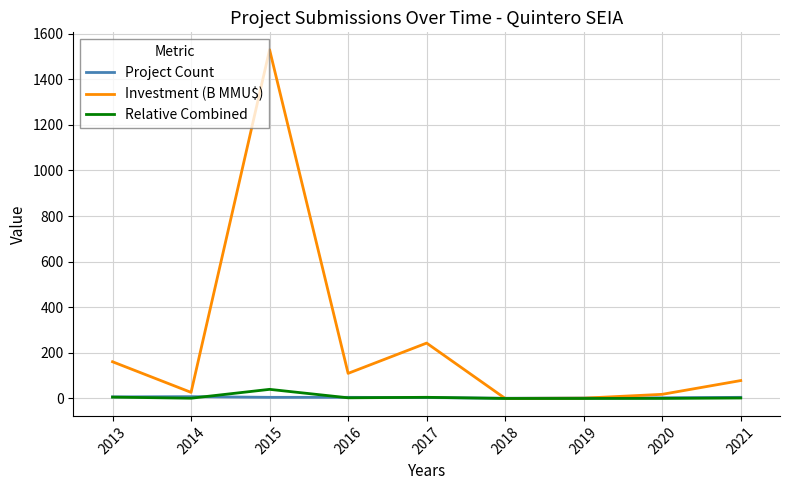

At how many categories does at least one series exceed 1131?

1